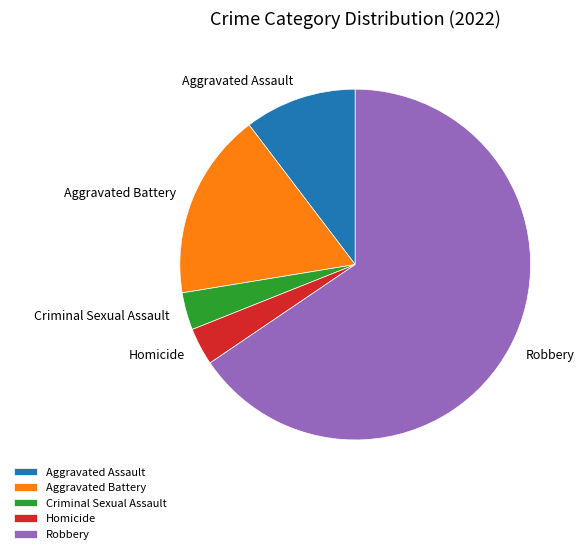

Is the sum of Criminal Sexual Assault and Aggravated Assault greater than half?

No